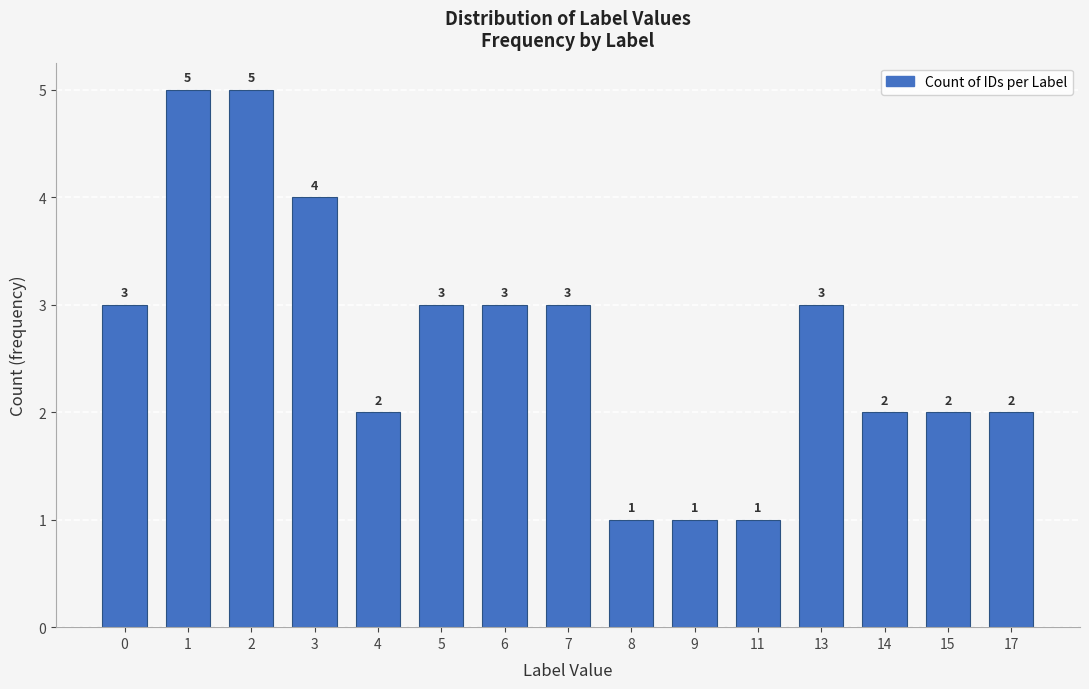

Reading left to right, what are all the values shown in this chart?

0=3	1=5	2=5	3=4	4=2	5=3	6=3	7=3	8=1	9=1	11=1	13=3	14=2	15=2	17=2